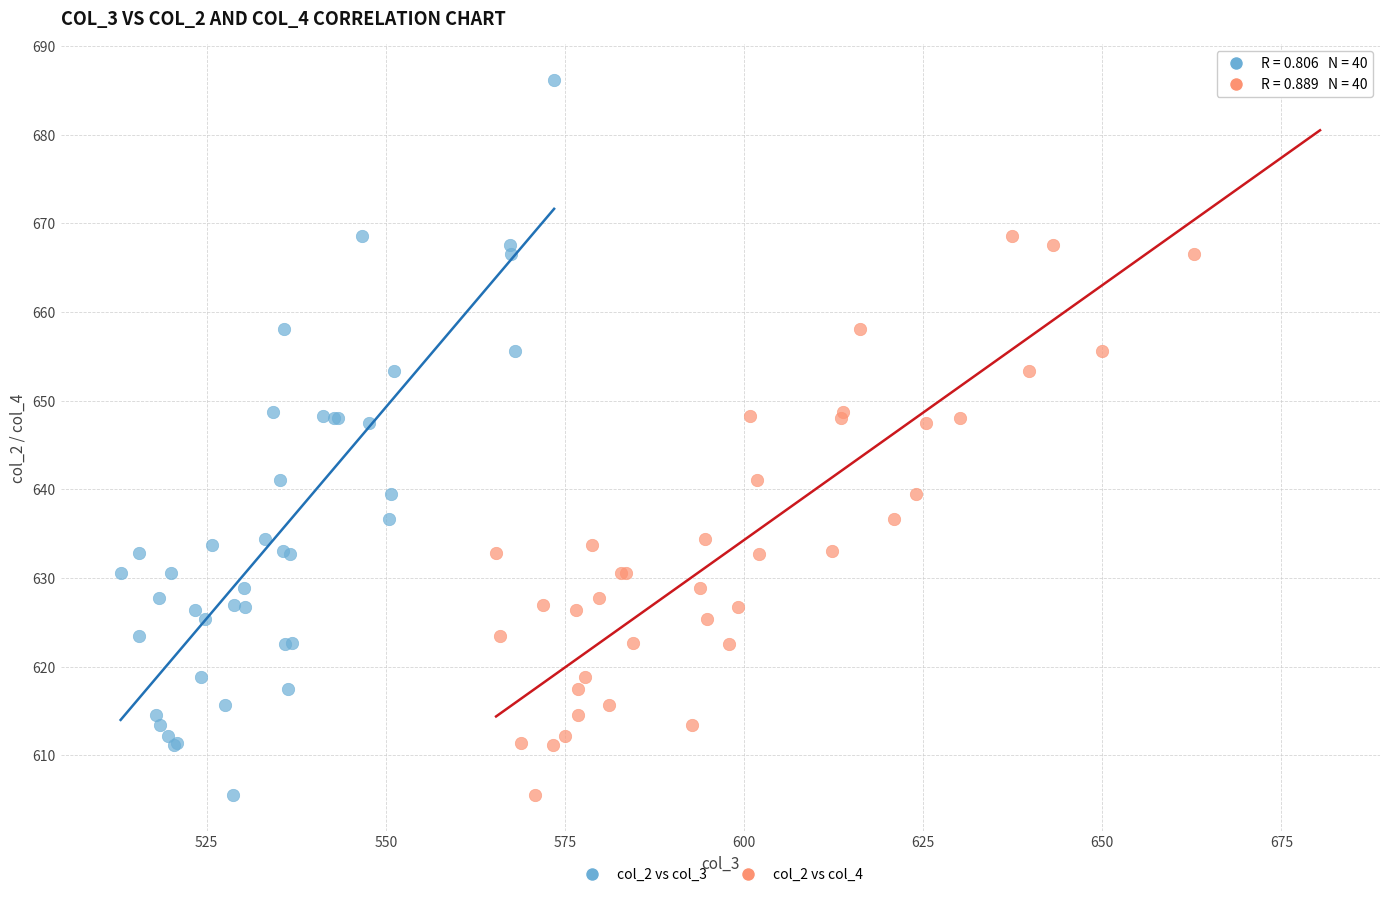

What are all the series names shown in the legend?

col_2 vs col_3, col_2 vs col_4